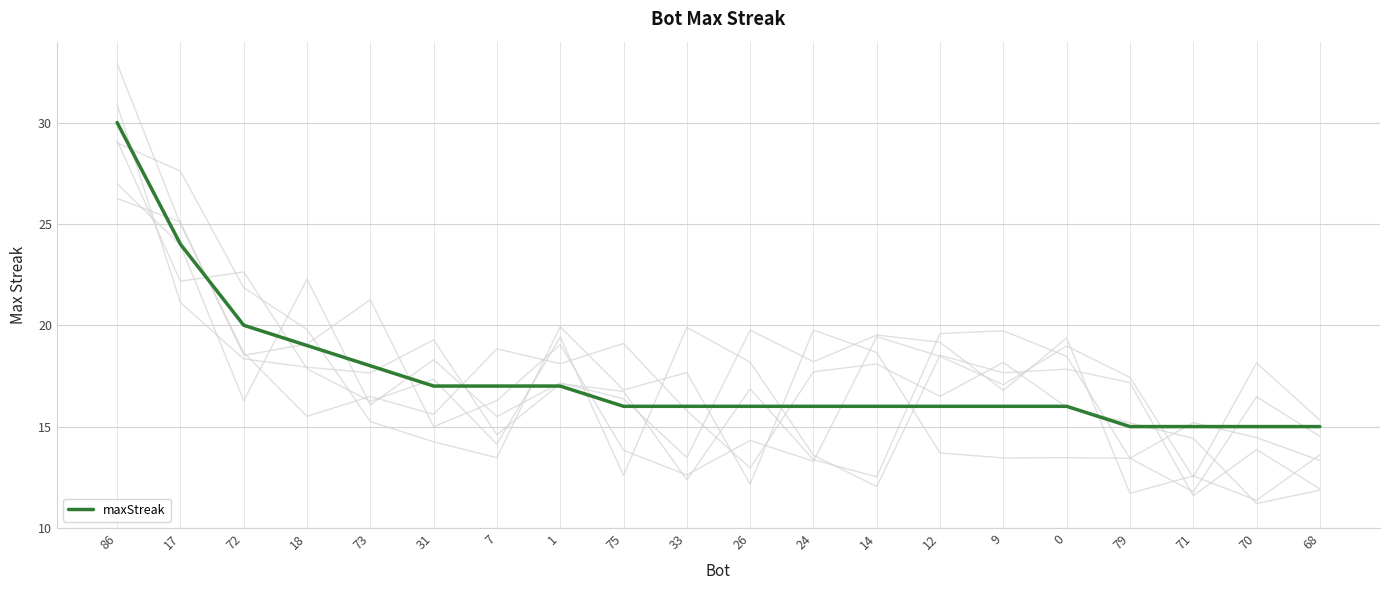

Reading left to right, what are all the values shown in this chart?

30	24	20	19	18	17	17	17	16	16	16	16	16	16	16	16	15	15	15	15